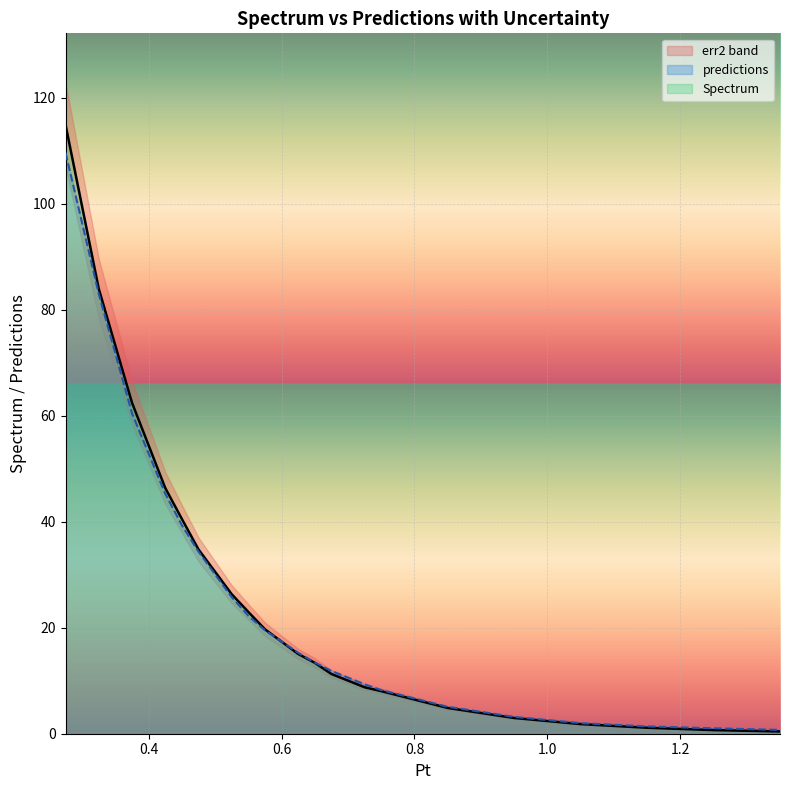

In predictions, how many points are lower than both neighbors (excluding endpoints)?

0